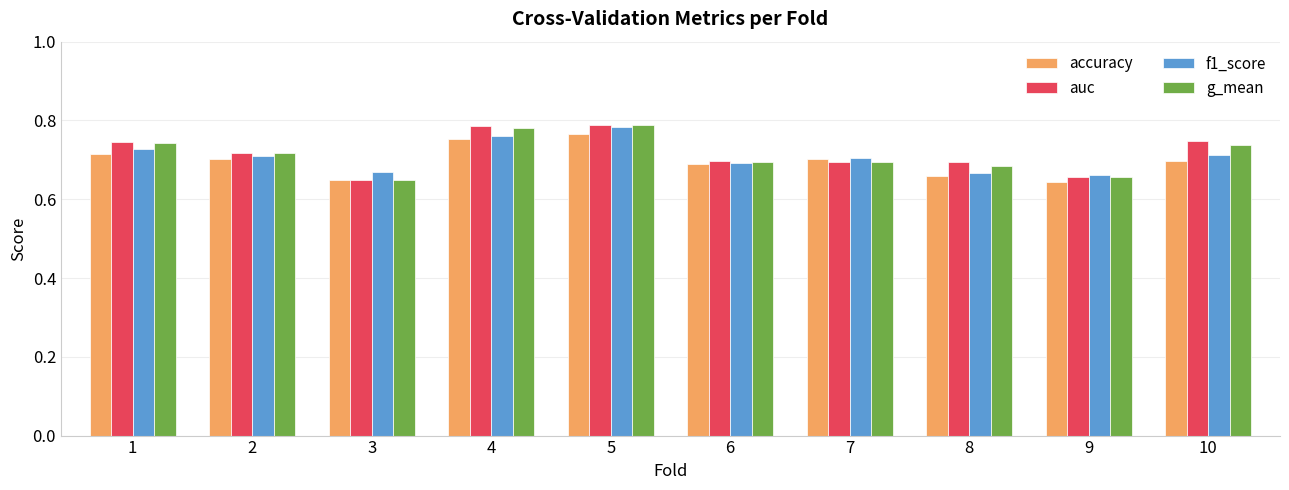

At how many categories does at least one series exceed 0?

10